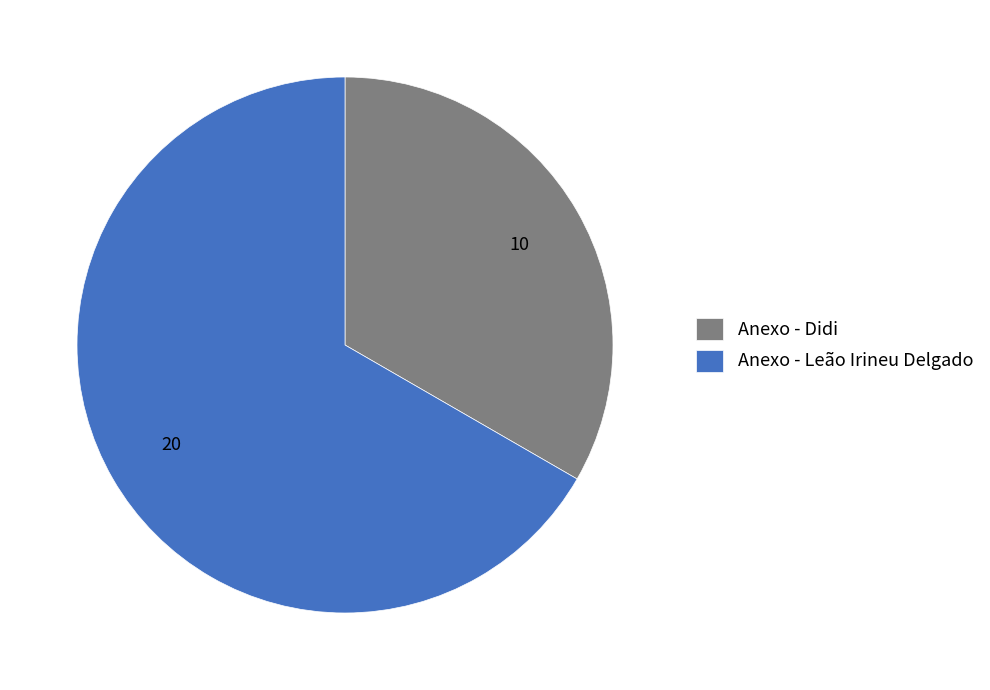

How many segments does this pie chart have?

2